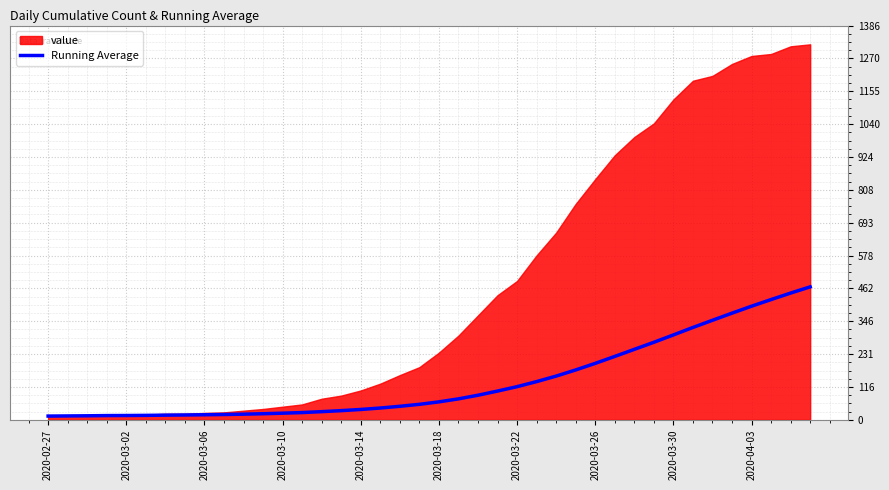

What is the maximum value for Running Average?

467.4